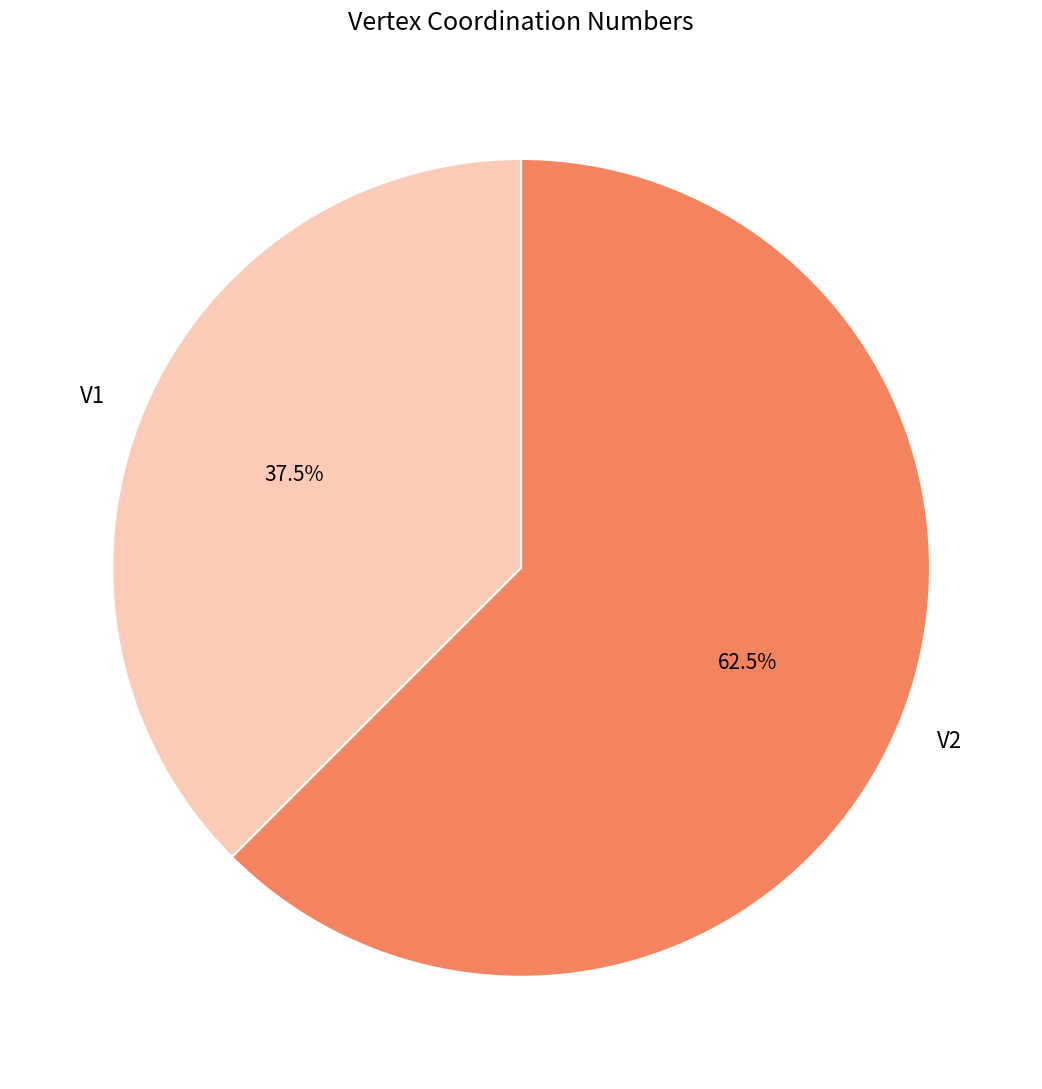

Approximately how many times larger is the value at V1 compared to V2?

0.6